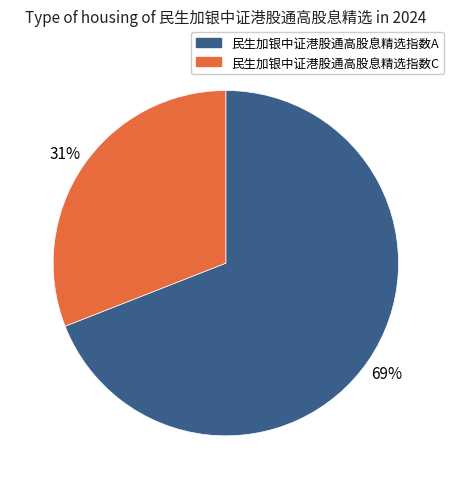

Which category has the smallest portion of the pie?

民生加银中证港股通高股息精选指数C